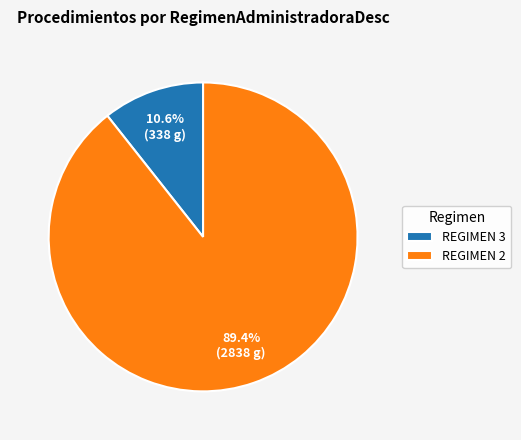

What is the majority slice?

REGIMEN 2